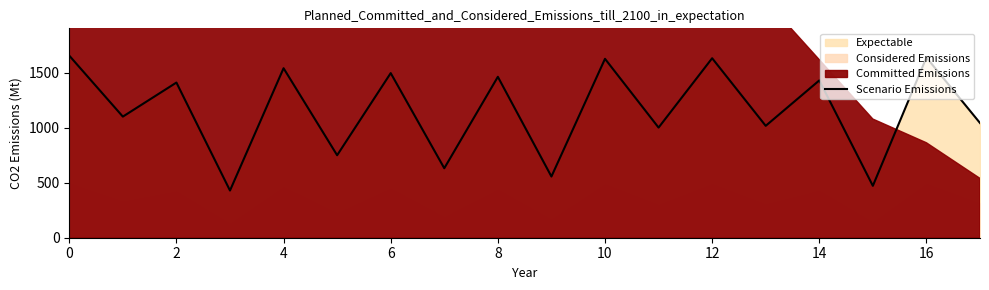

What is the maximum value for Scenario Emissions?

1656.7